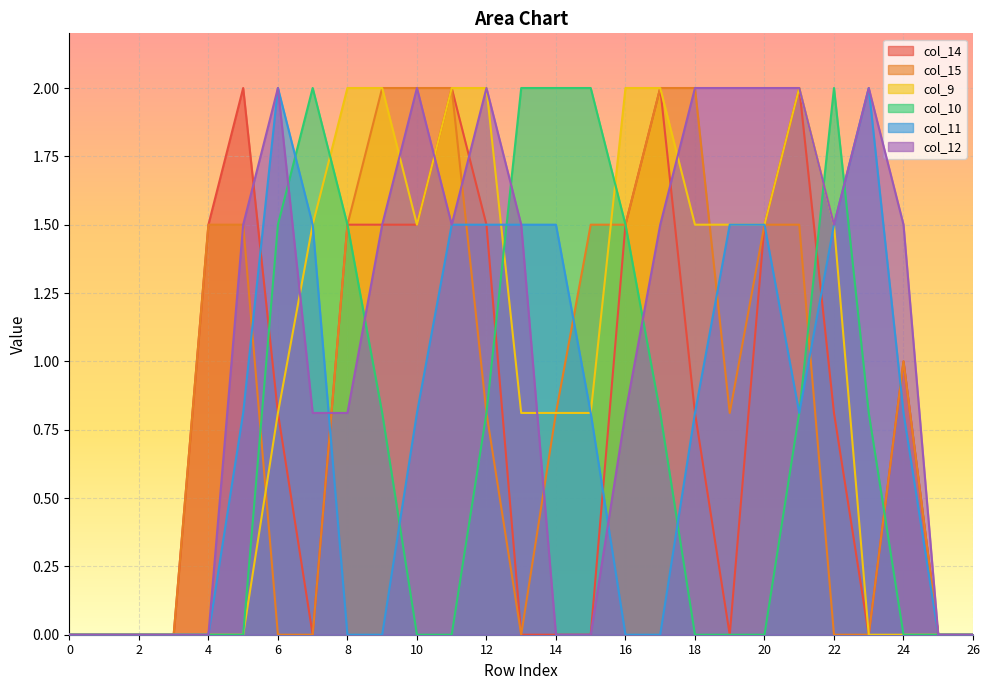

What is the average value of the col_12 series?

1.1